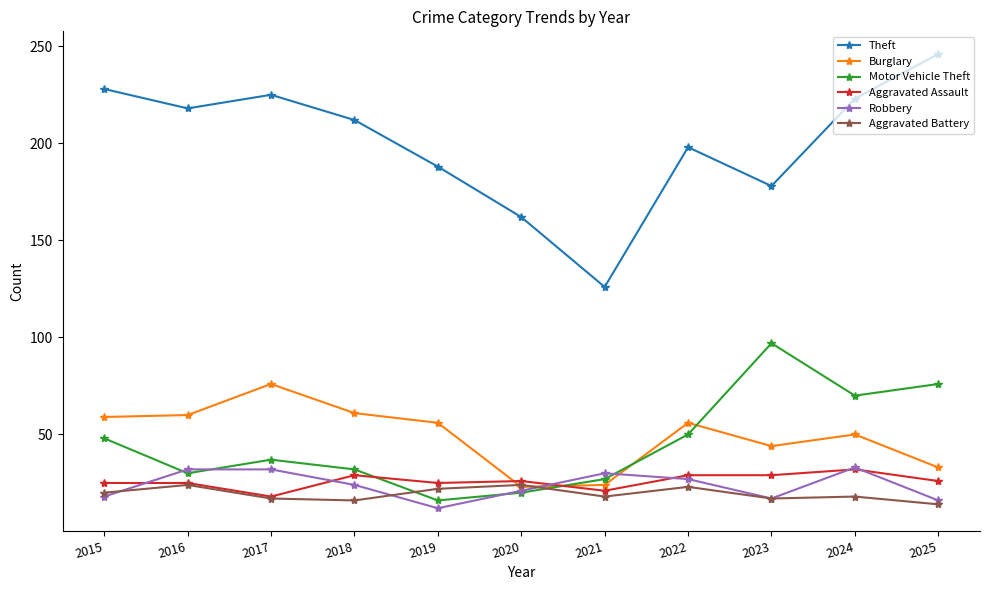

How many lines are shown in the chart?

6